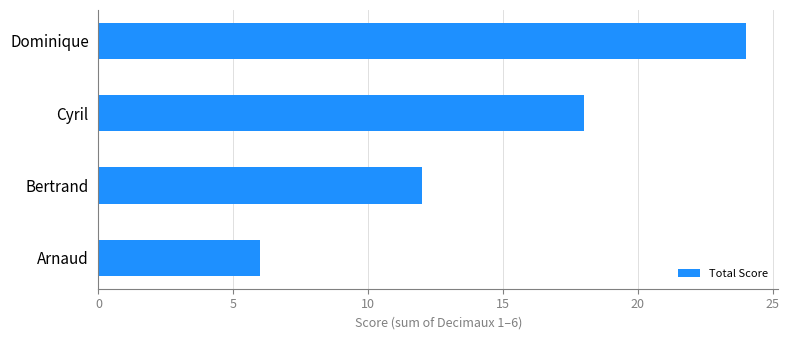

What value does the data have at Arnaud, to the nearest 5?

5